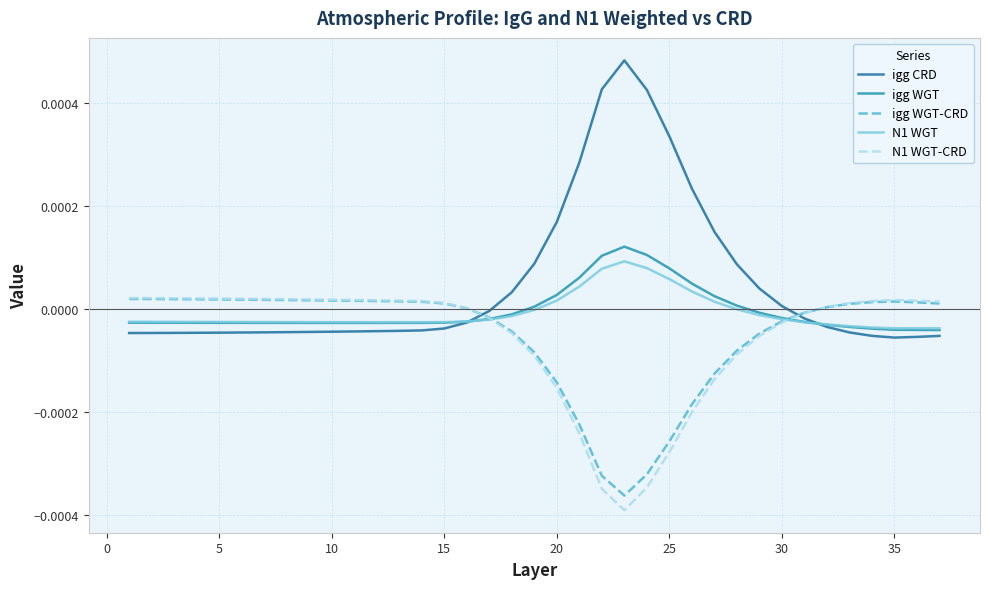

Which series has the largest total across all categories?

igg CRD